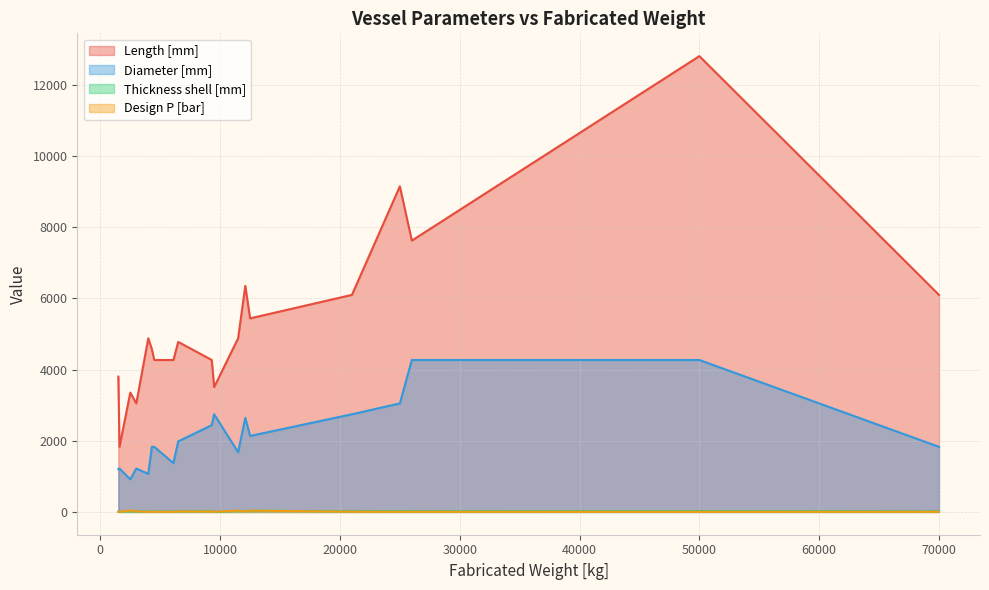

At how many categories does at least one series exceed 6198?

4